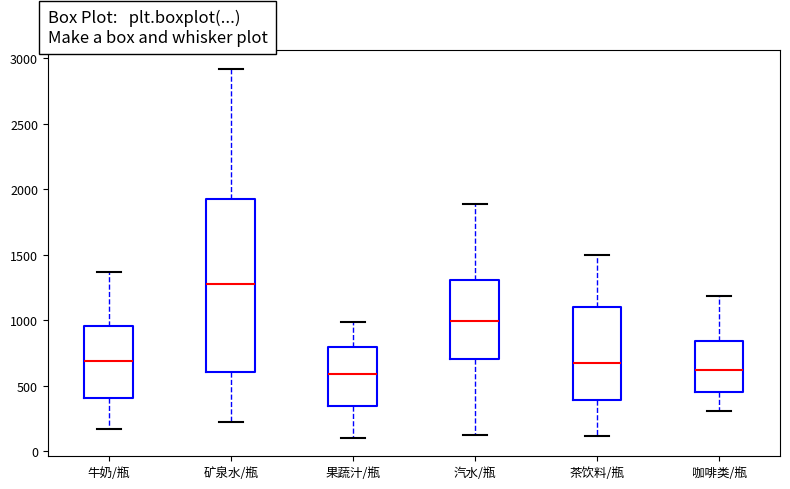

Reading left to right, read every box against the y-axis: the position of its median line, the range the box covers, and the ends of its whiskers. The values are not printed on the chart, so give them approximately, as read against the axis.

牛奶/瓶: median 700, box 400 to 950, whiskers 150 to 1350
矿泉水/瓶: median 1300, box 600 to 1900, whiskers 200 to 2900
果蔬汁/瓶: median 600, box 350 to 800, whiskers 100 to 1000
汽水/瓶: median 1000, box 700 to 1300, whiskers 100 to 1900
茶饮料/瓶: median 650, box 400 to 1100, whiskers 100 to 1500
咖啡类/瓶: median 600, box 450 to 850, whiskers 300 to 1200